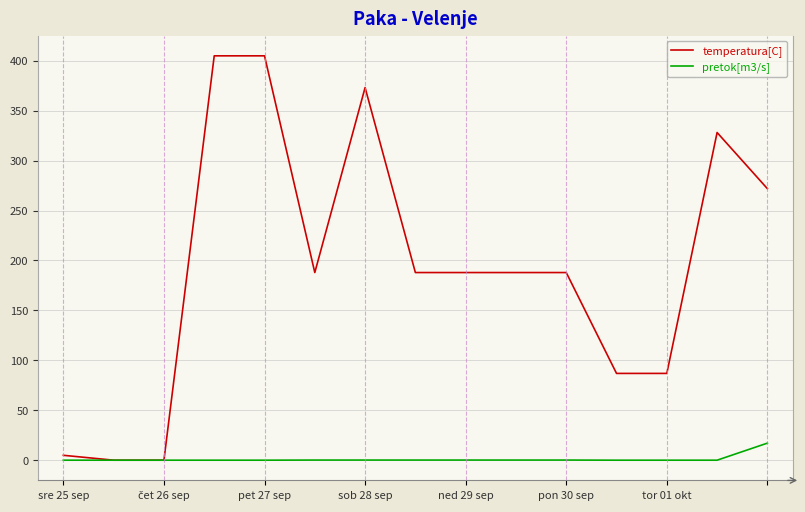

Rank the series by their average value, from highest to lowest.

temperatura[C], pretok[m3/s]